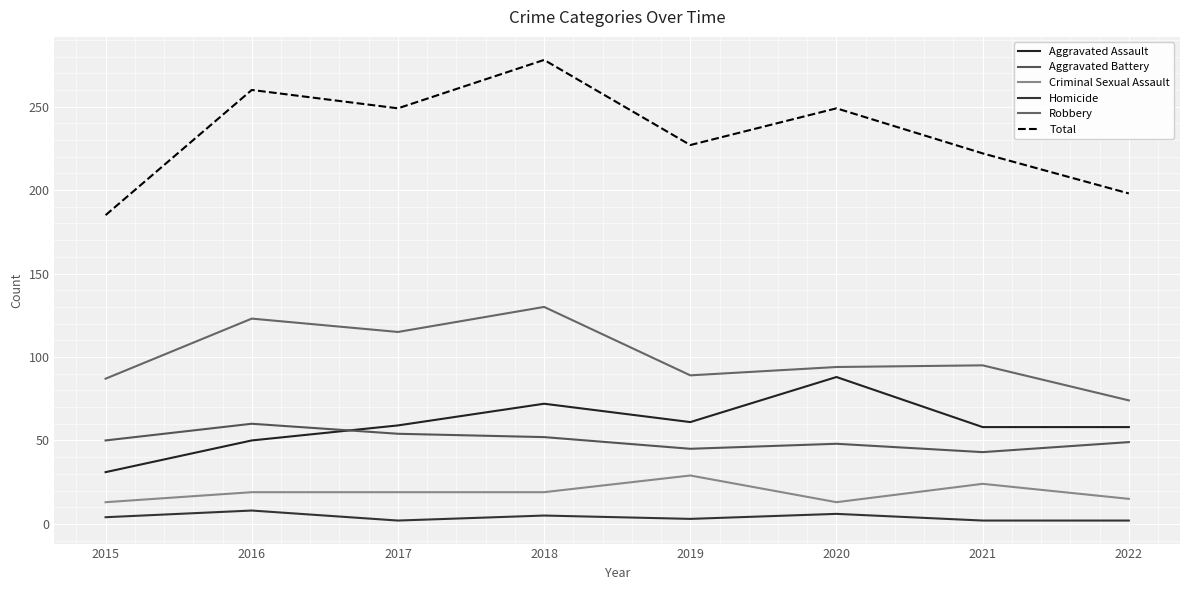

Reading left to right, what are all the values shown in this chart?

Aggravated Assault: 31	50	59	72	61	88	58	58
Aggravated Battery: 50	60	54	52	45	48	43	49
Criminal Sexual Assault: 13	19	19	19	29	13	24	15
Homicide: 4	8	2	5	3	6	2	2
Robbery: 87	123	115	130	89	94	95	74
Total: 185	260	249	278	227	249	222	198